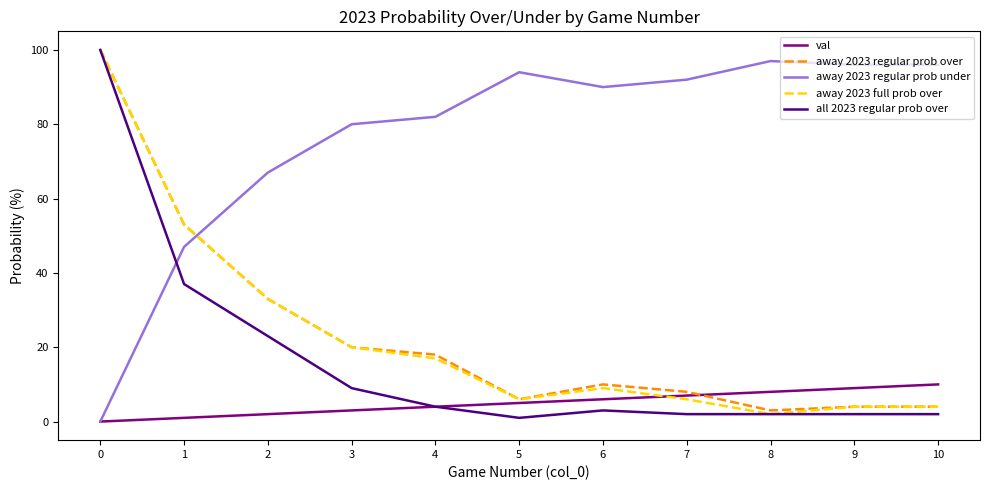

Does the chart have visible grid lines?

No